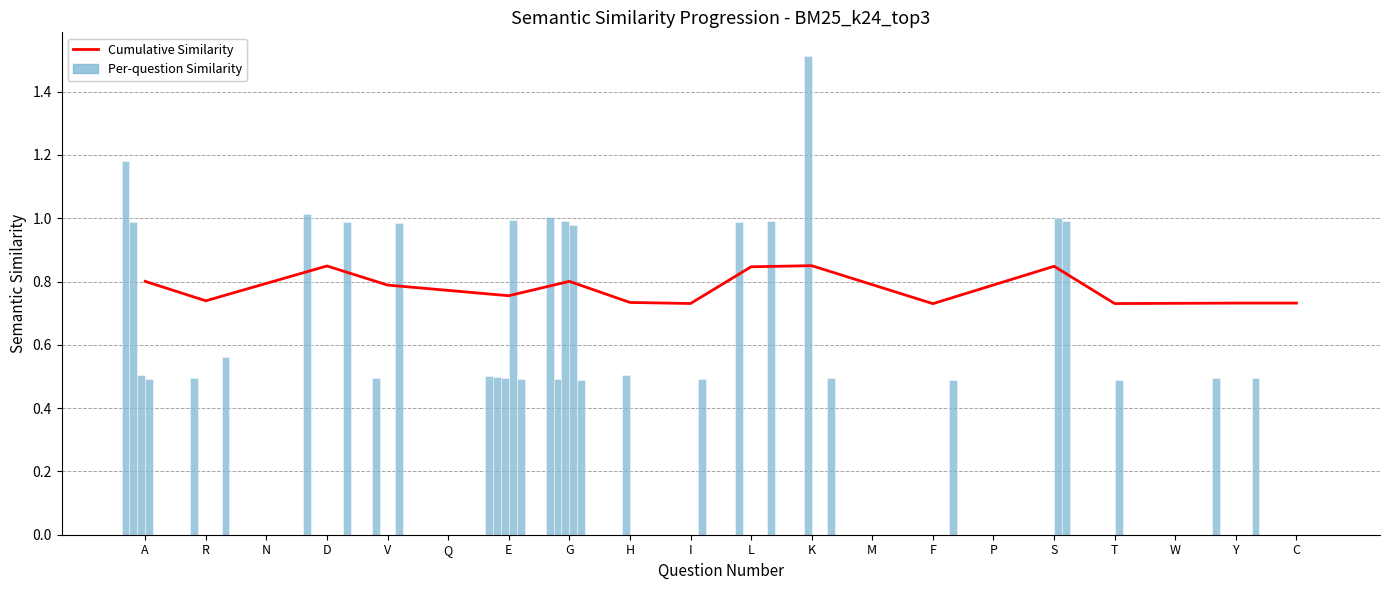

What is the spread (max minus min) of values at R?

0.6